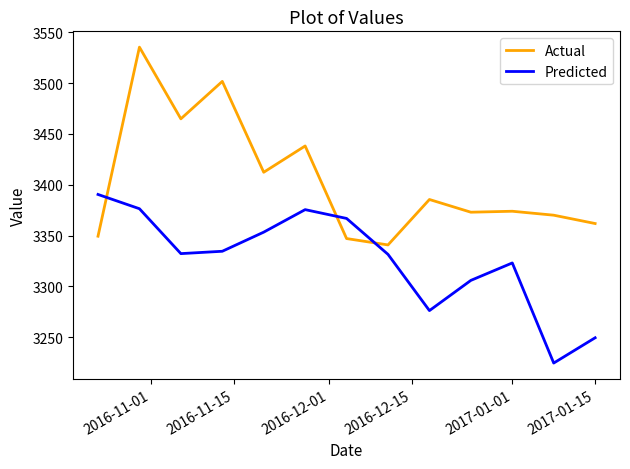

Which series has the widest spread of values?

Actual